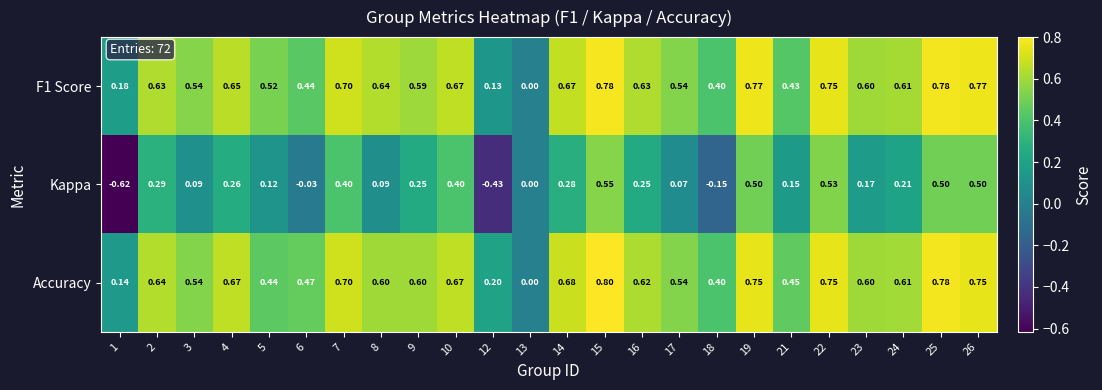

Which series has the largest range (max minus min)?

Kappa